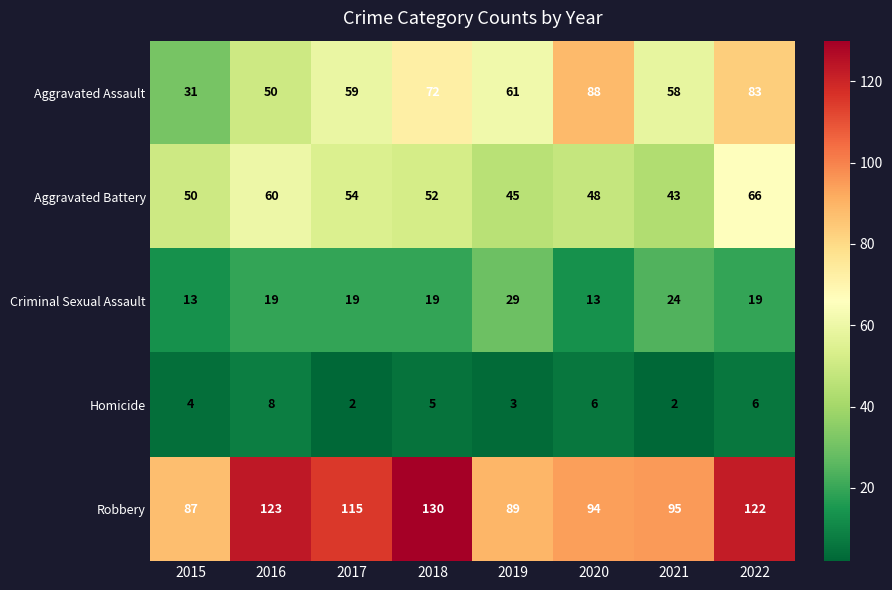

What is the sum of all Aggravated Assault values?

502